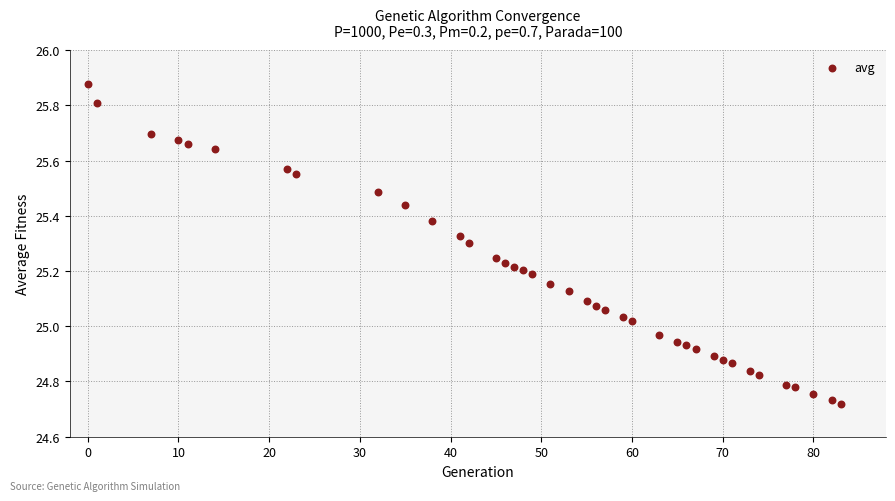

What is the range of X values (max minus min)?

83.0